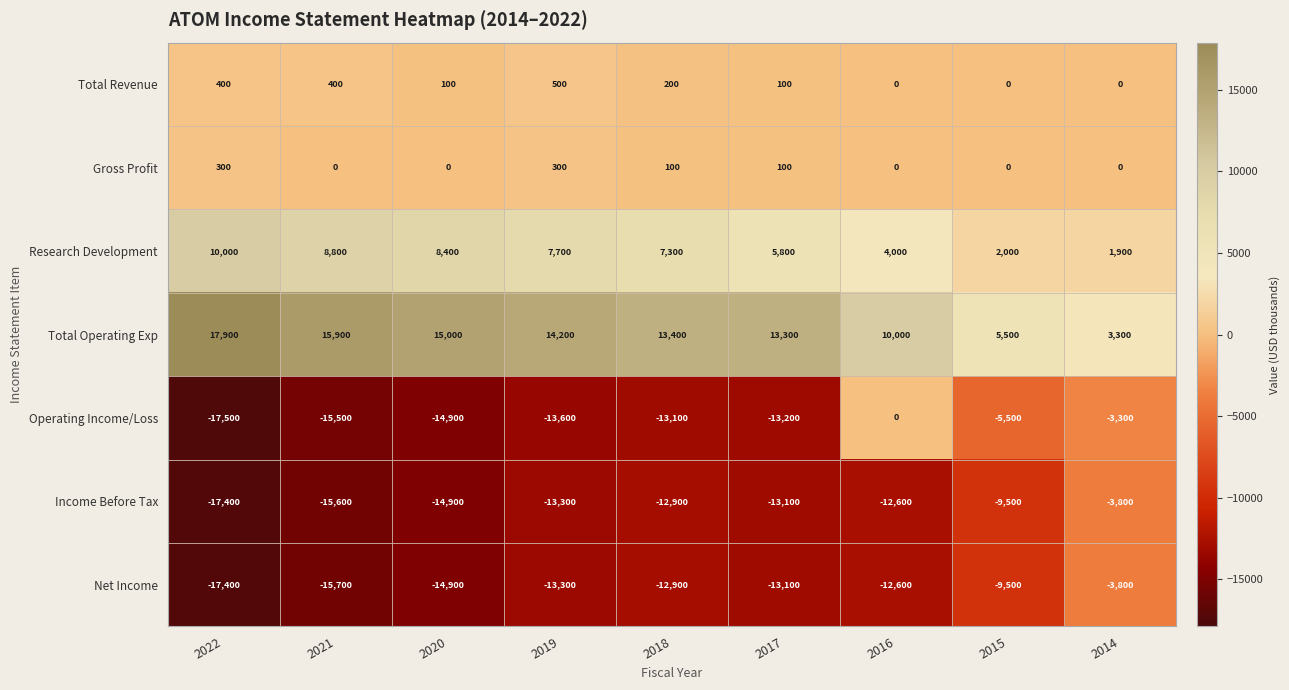

Which category has the lowest value across all series?

2022